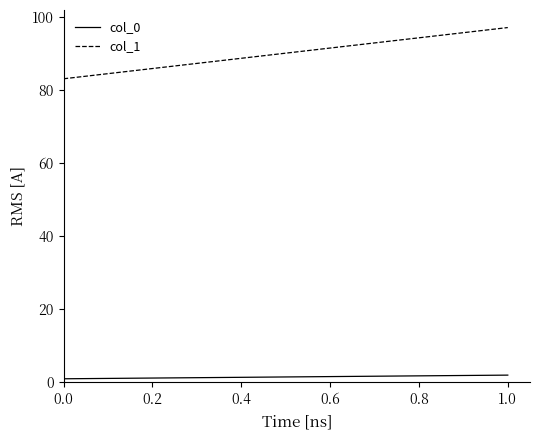

What is the value of the col_1 point at the 2nd from the left?

97